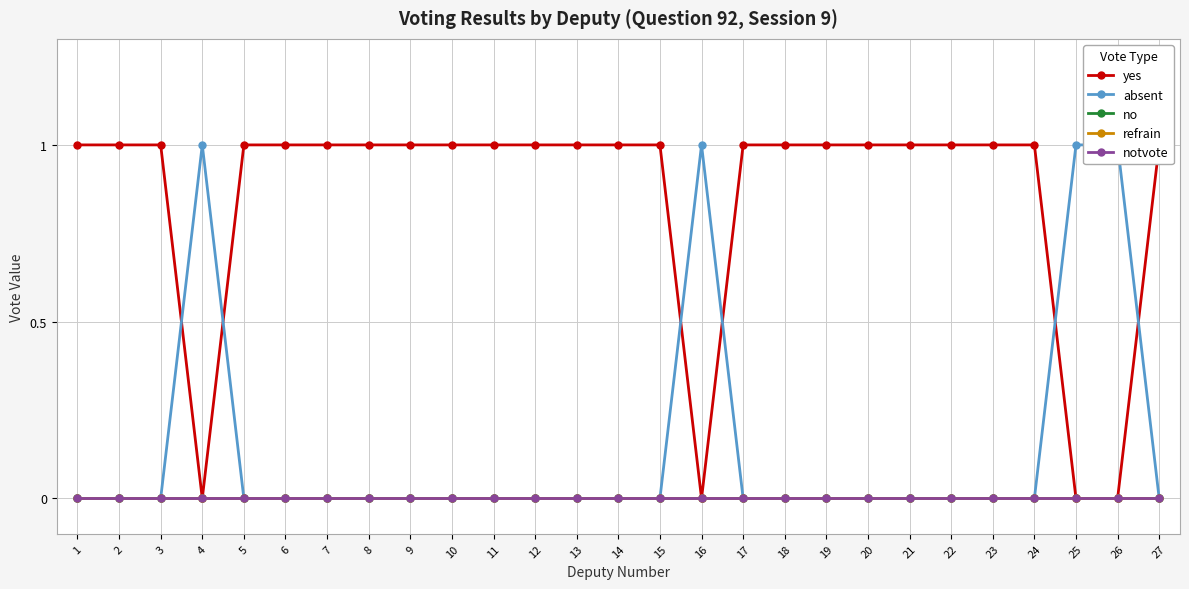

At how many categories does at least one series exceed 0?

27